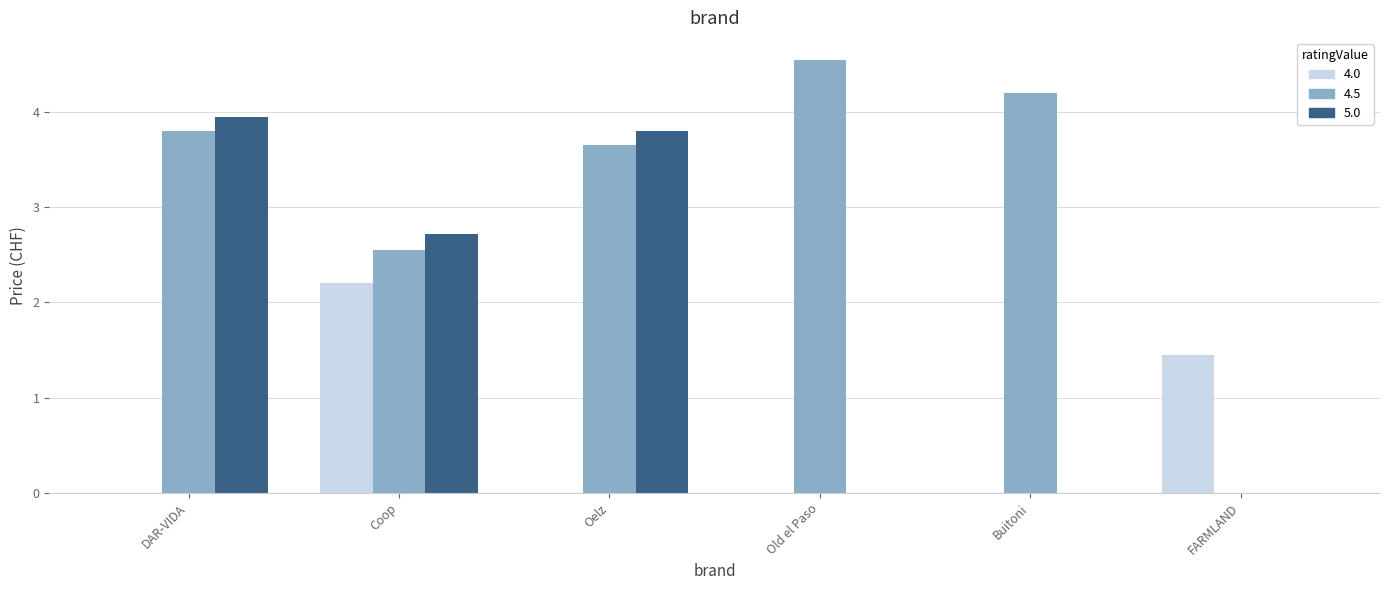

What is the total value across all series at DAR-VIDA?

7.8